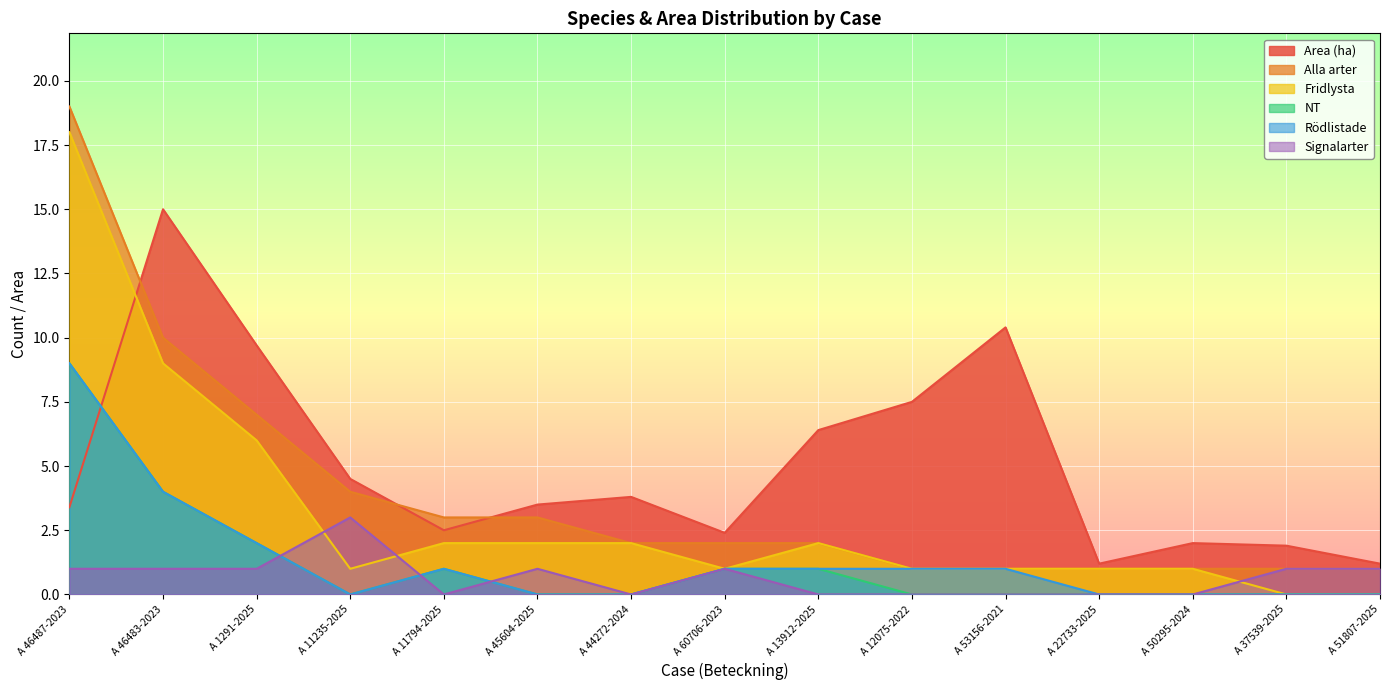

Reading left to right, list all the values displayed in this chart.

Area (ha): 3.4	15.0	9.7	4.5	2.5	3.5	3.8	2.4	6.4	7.5	10.4	1.2	2.0	1.9	1.2
Alla arter: 19.0	10.0	7.0	4.0	3.0	3.0	2.0	2.0	2.0	1.0	1.0	1.0	1.0	1.0	1.0
Fridlysta: 18.0	9.0	6.0	1.0	2.0	2.0	2.0	1.0	2.0	1.0	1.0	1.0	1.0	0.0	0.0
NT: 9.0	4.0	2.0	0.0	1.0	0.0	0.0	1.0	1.0	0.0	0.0	0.0	0.0	0.0	0.0
Rödlistade: 9.0	4.0	2.0	0.0	1.0	0.0	0.0	1.0	1.0	1.0	1.0	0.0	0.0	0.0	0.0
Signalarter: 1.0	1.0	1.0	3.0	0.0	1.0	0.0	1.0	0.0	0.0	0.0	0.0	0.0	1.0	1.0